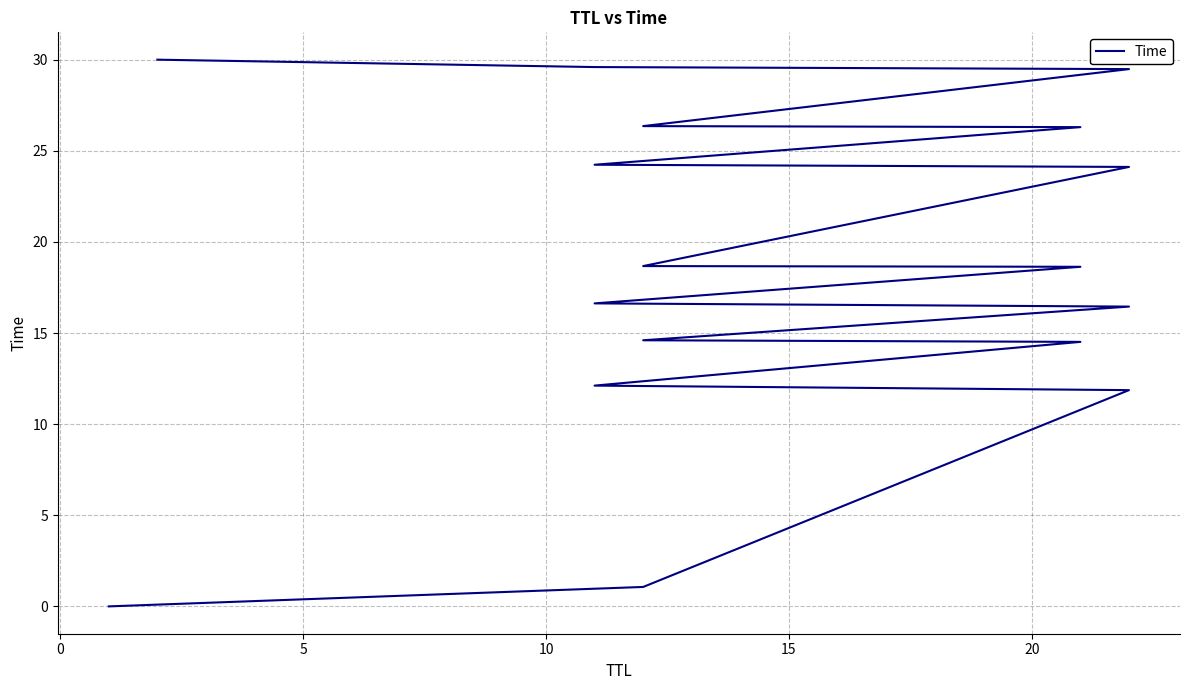

Reading left to right, what are all the values shown in this chart?

0.0	1.1	11.9	12.1	14.5	14.6	16.5	16.6	18.6	18.7	24.1	24.2	26.3	26.4	29.5	29.6	30.0